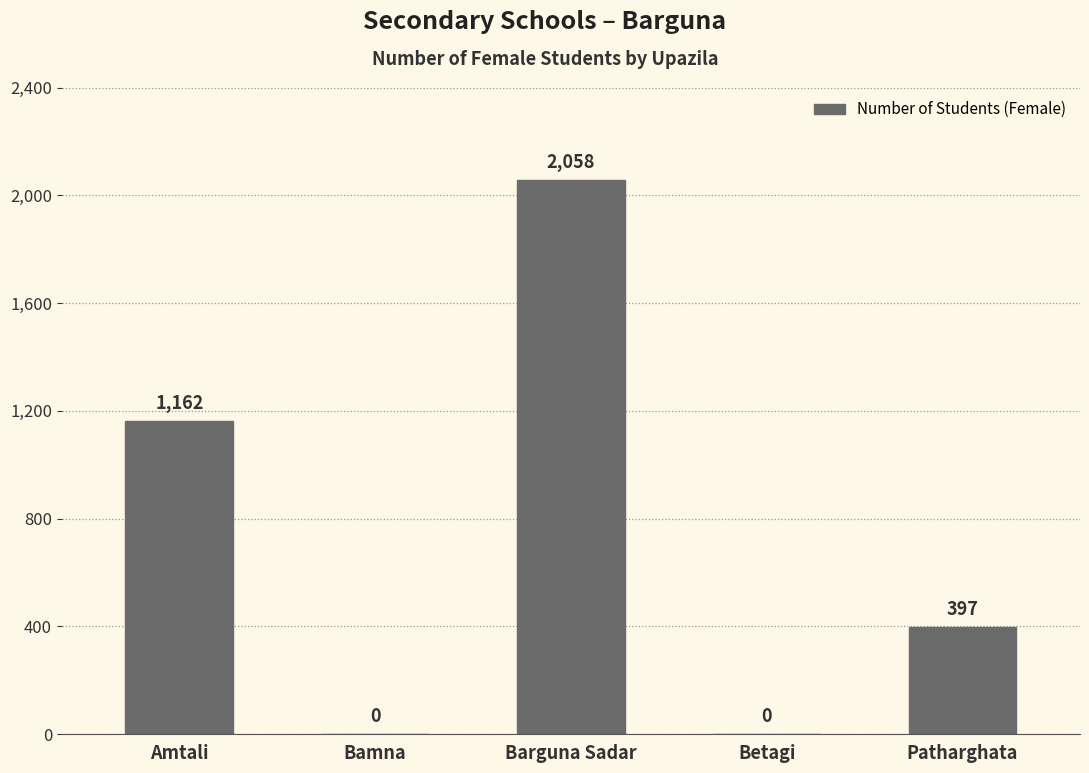

Which category has the highest value across all series?

Barguna Sadar